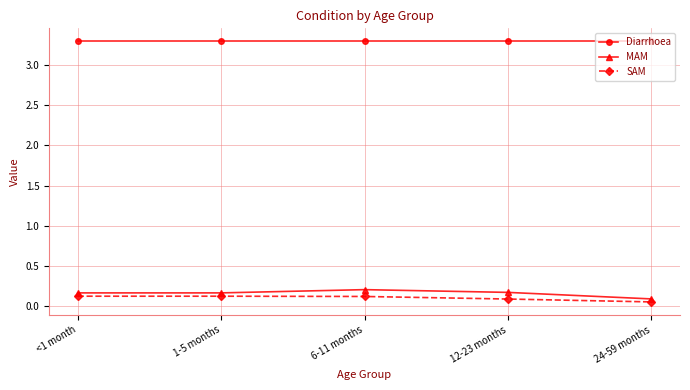

What is the label of the 4th point from the left?

12-23 months